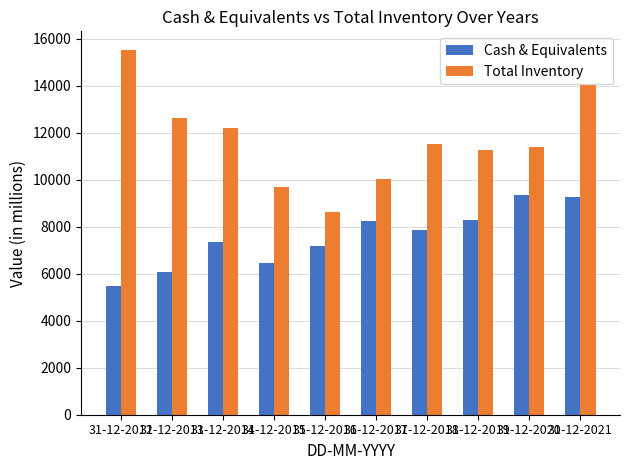

Which series has the largest range (max minus min)?

Total Inventory